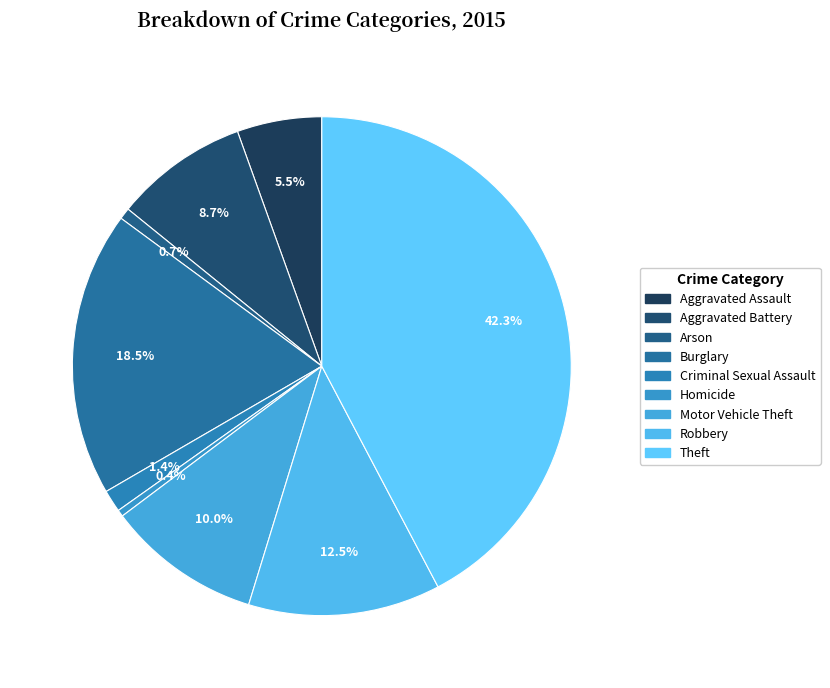

To the nearest percent, what is the difference between the largest and smallest slice percentages?

42%